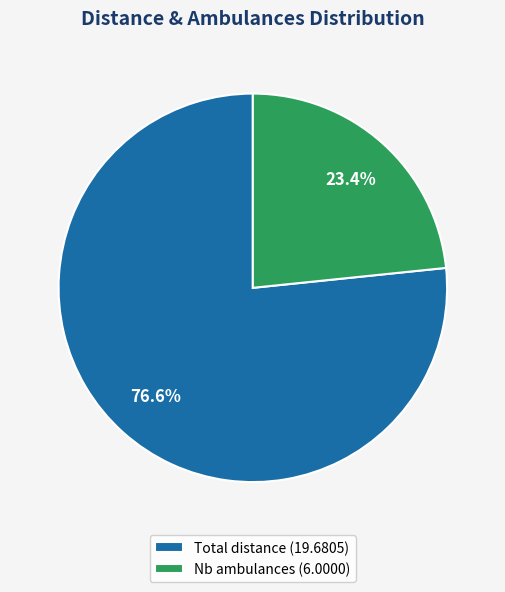

Is there a majority slice in this chart?

Yes